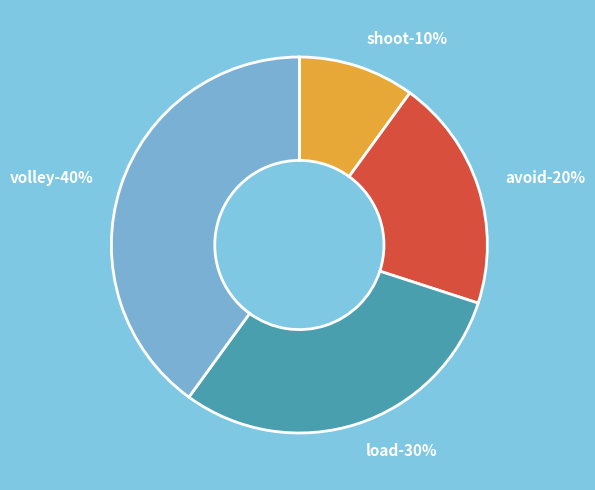

Combined, what portion of the pie is avoid and shoot?

30.0%